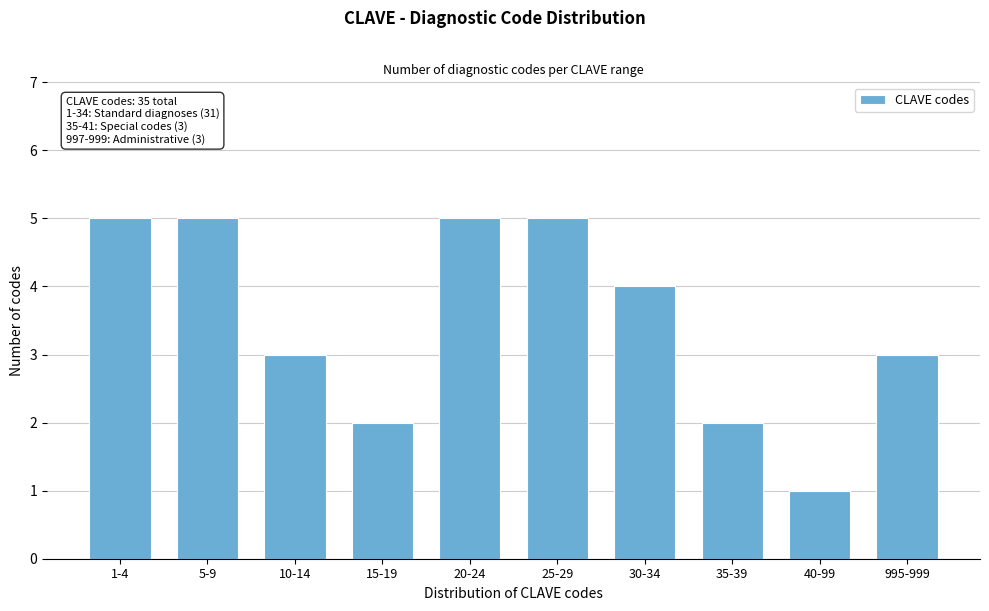

Reading left to right, extract all data points from this chart.

1-4=5	5-9=5	10-14=3	15-19=2	20-24=5	25-29=5	30-34=4	35-39=2	40-99=1	995-999=3